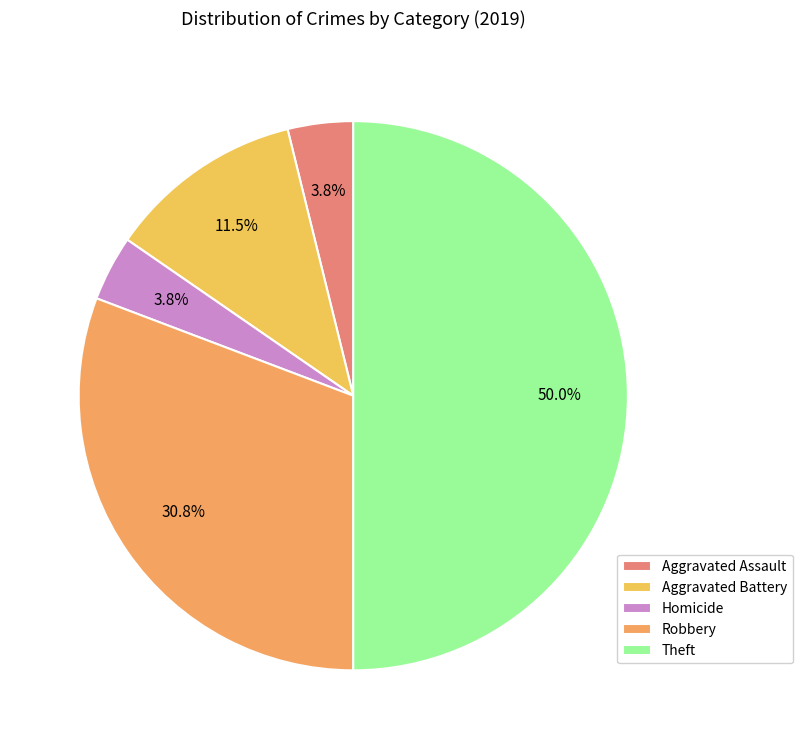

True or false: Robbery accounts for 31% of the total.

True